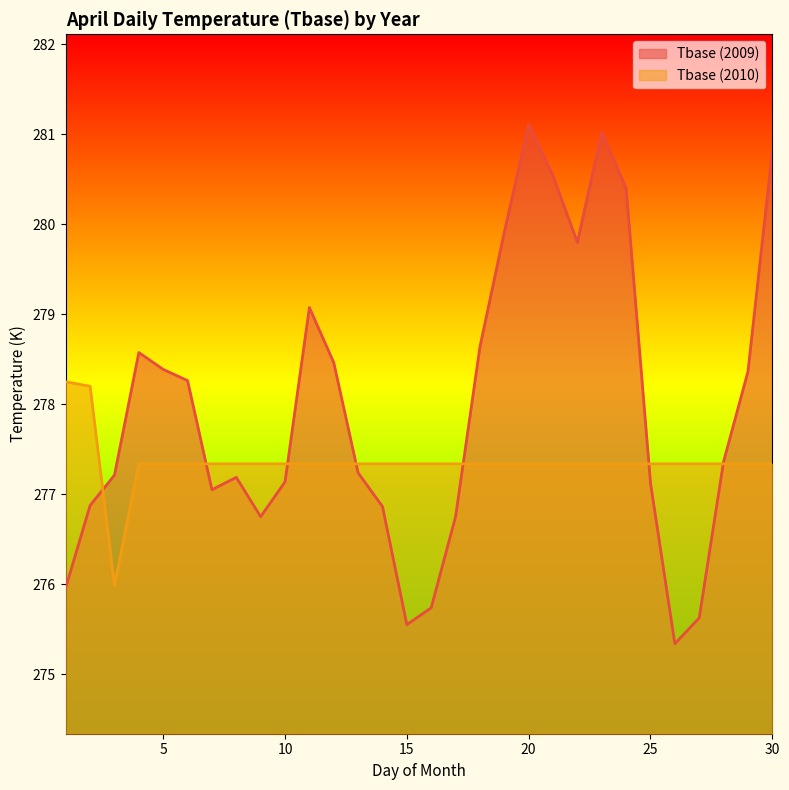

Count the number of categories in the chart.

30